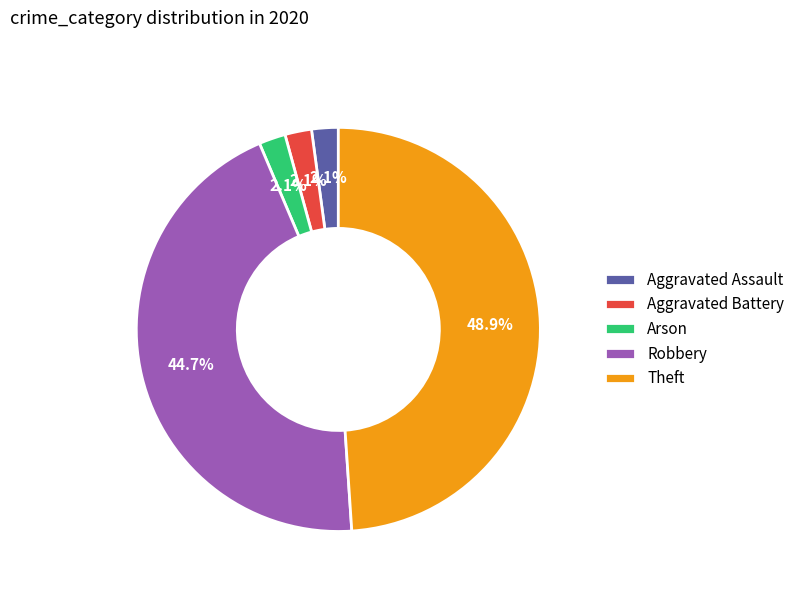

How many segments does this pie chart have?

5